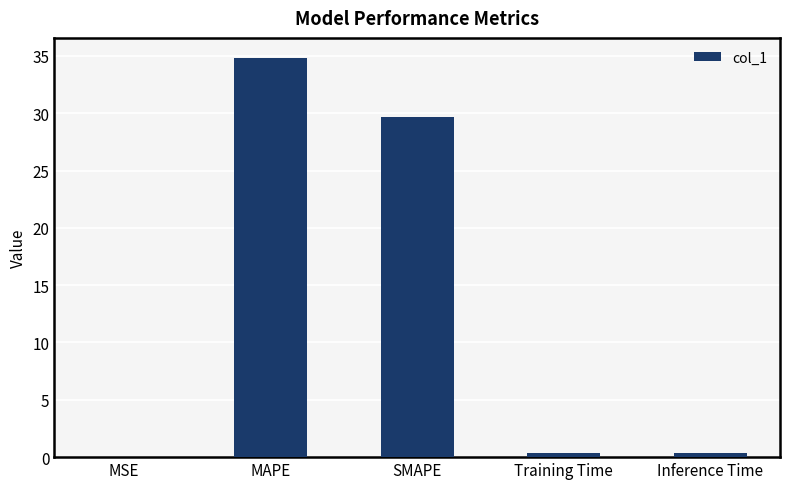

What is the sum of all values?

65.2